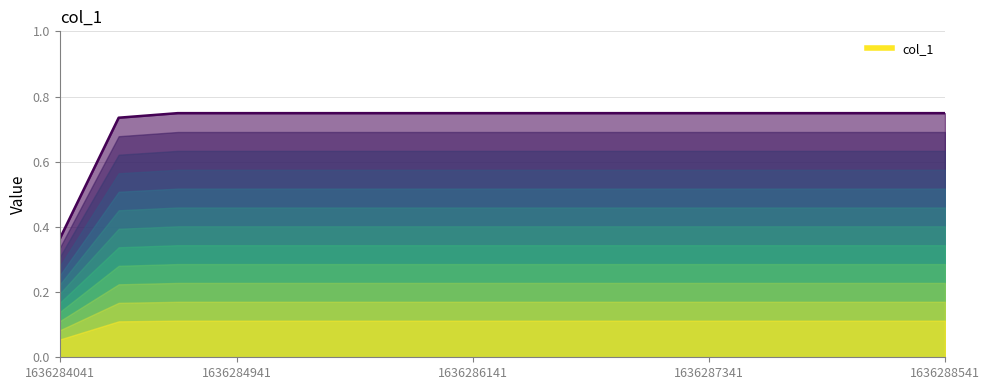

What position from the right is 1636284041.0?

16